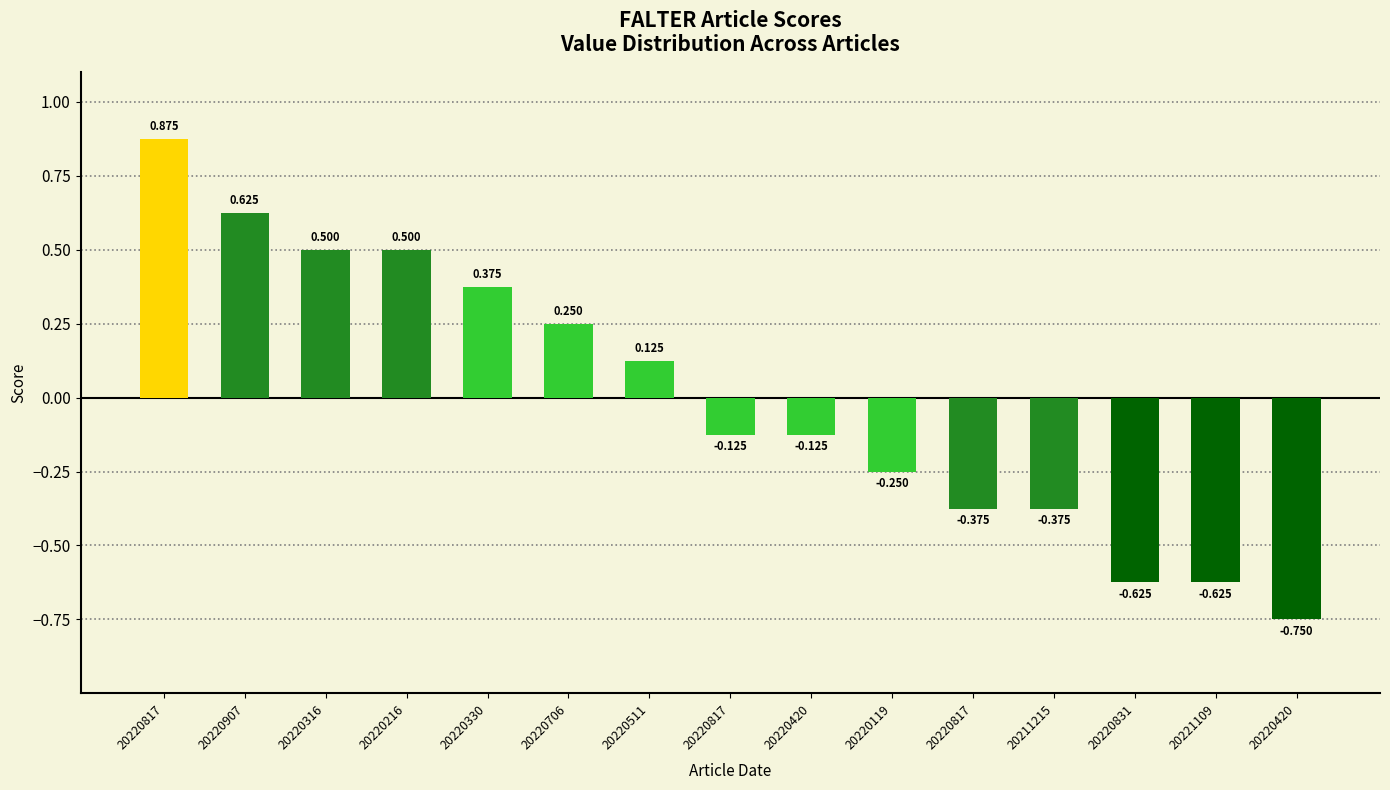

Does the chart contain stacked bars?

No